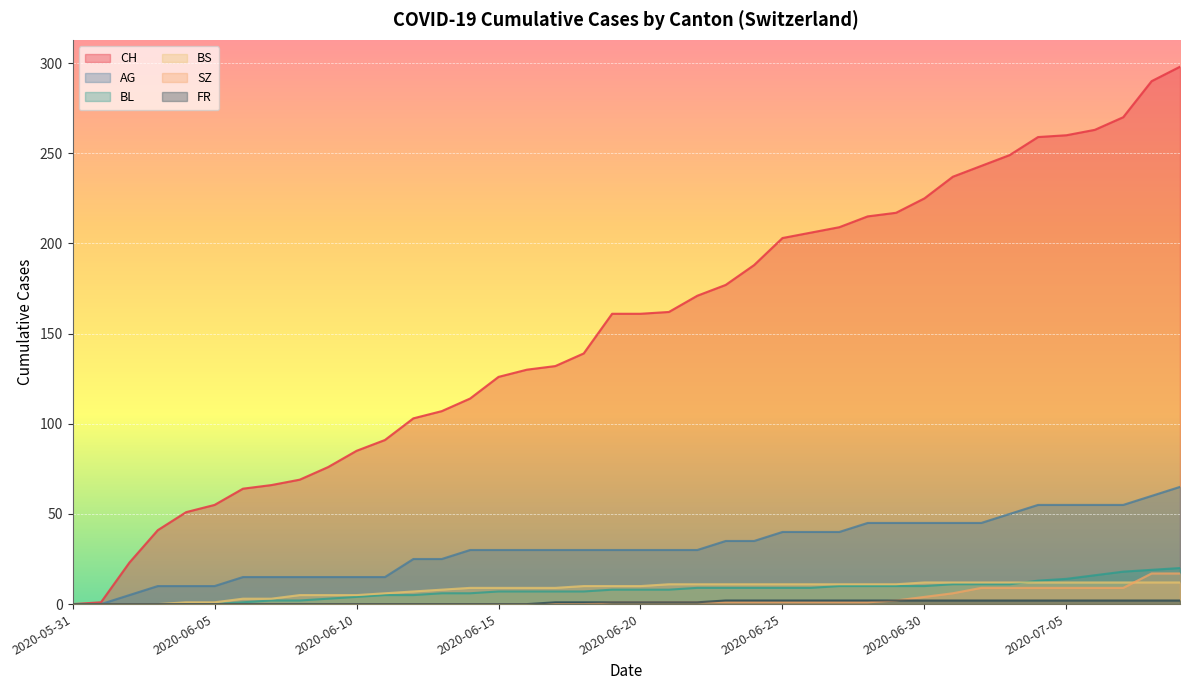

At which category is the sum across all series the highest?

2020-07-09